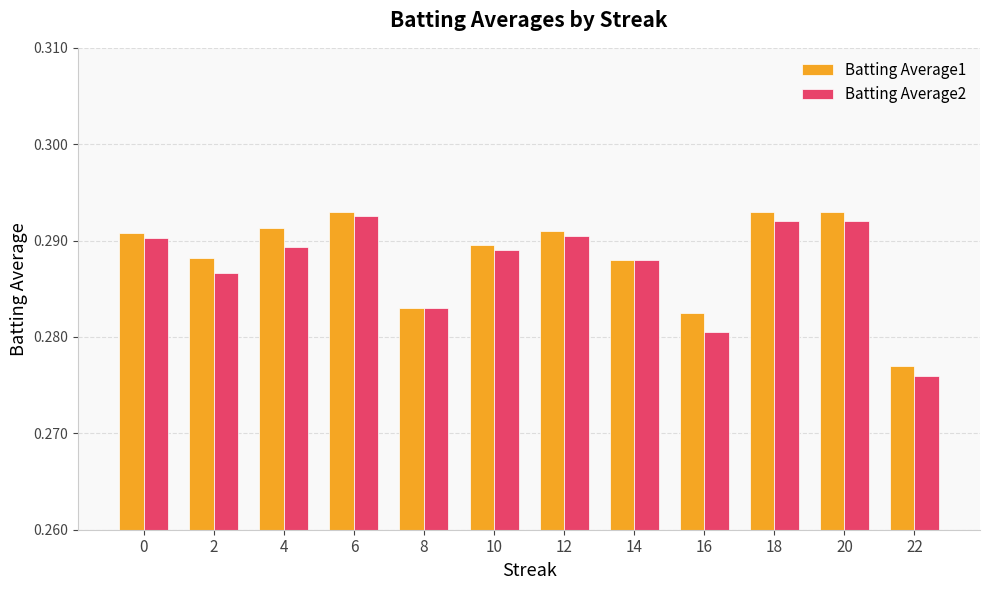

What is the total value across all series at 0?

0.6